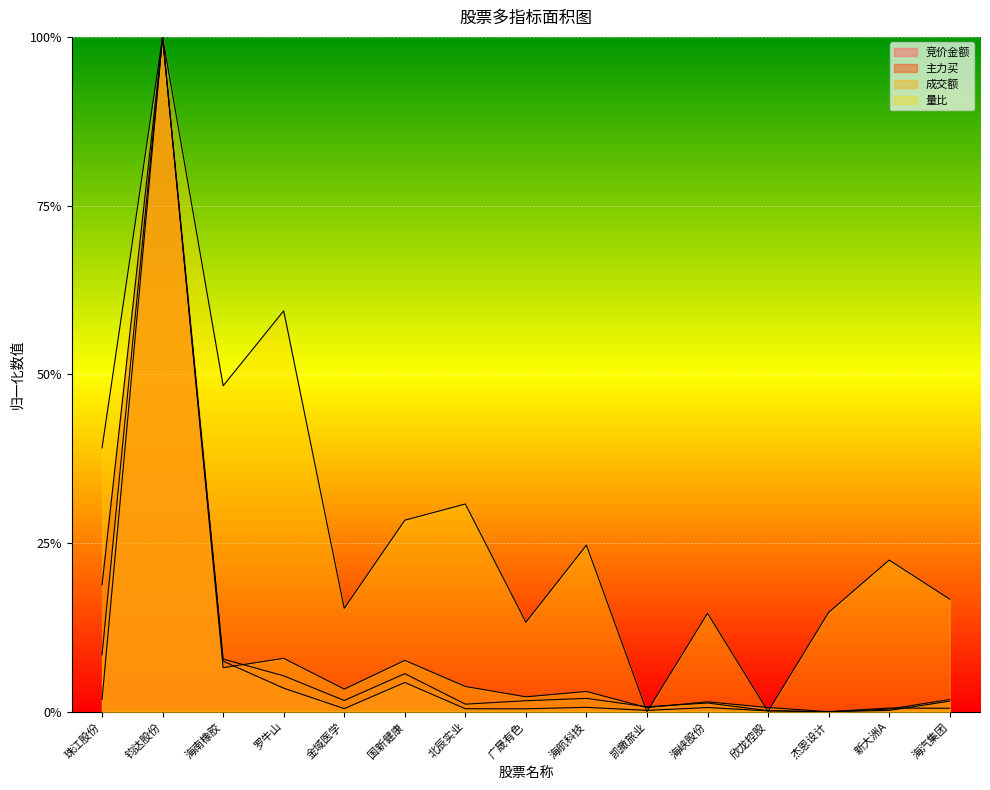

Rank the series at 欣龙控股 from lowest to highest value.

量比, 竞价金额, 主力买, 成交额